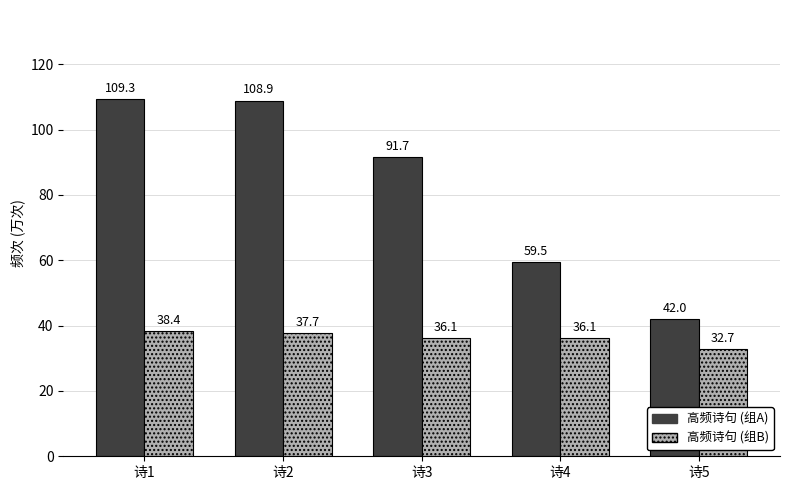

At which category is the sum across all series the highest?

诗1